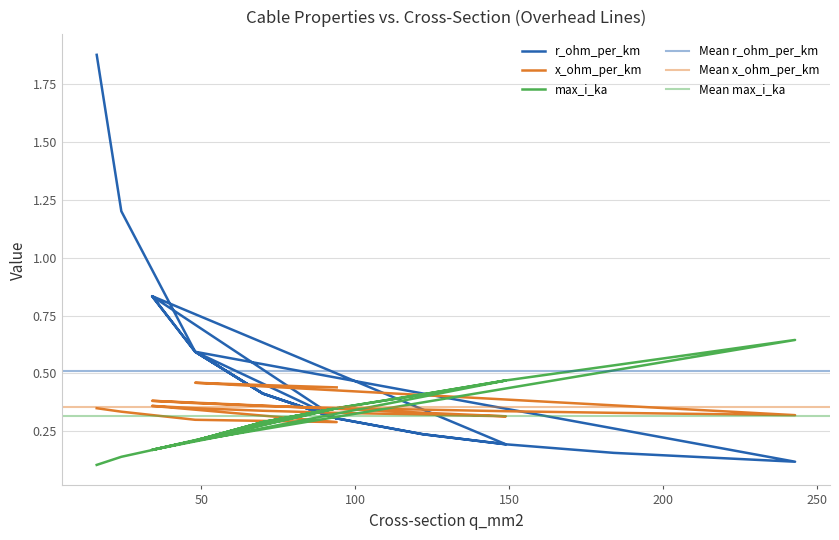

True or false: max_i_ka and x_ohm_per_km intersect in this chart.

True